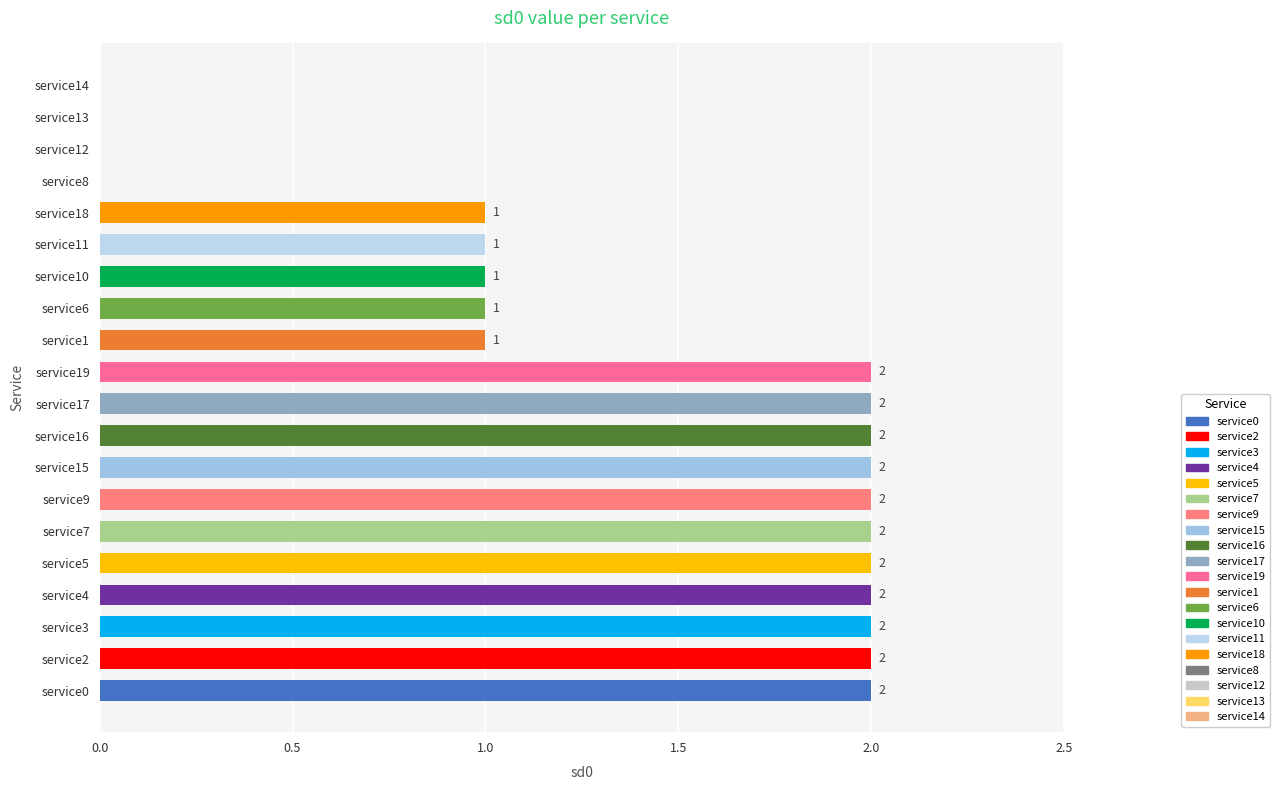

What is the sum of all values?

27